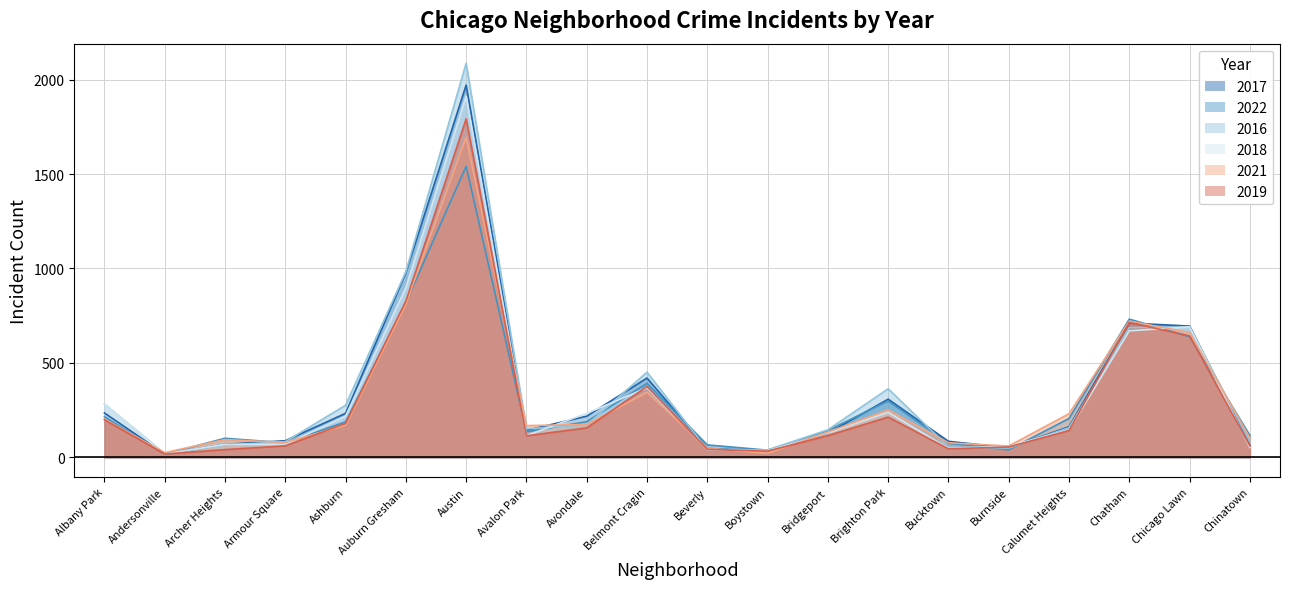

What position from the left is Boystown?

12